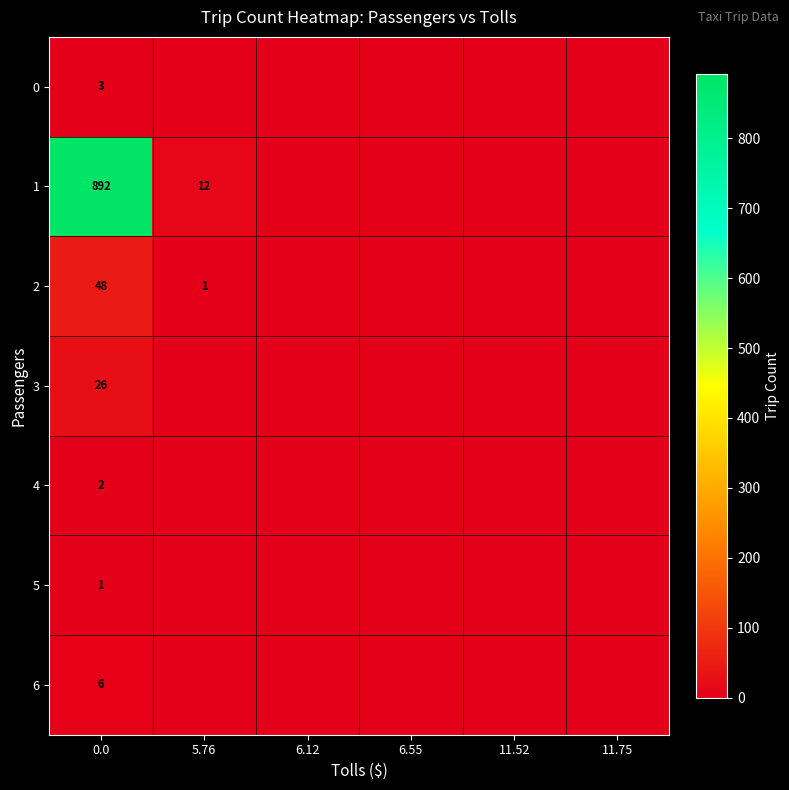

Rank the series at 0.0 from lowest to highest value.

5, 4, 0, 6, 3, 2, 1